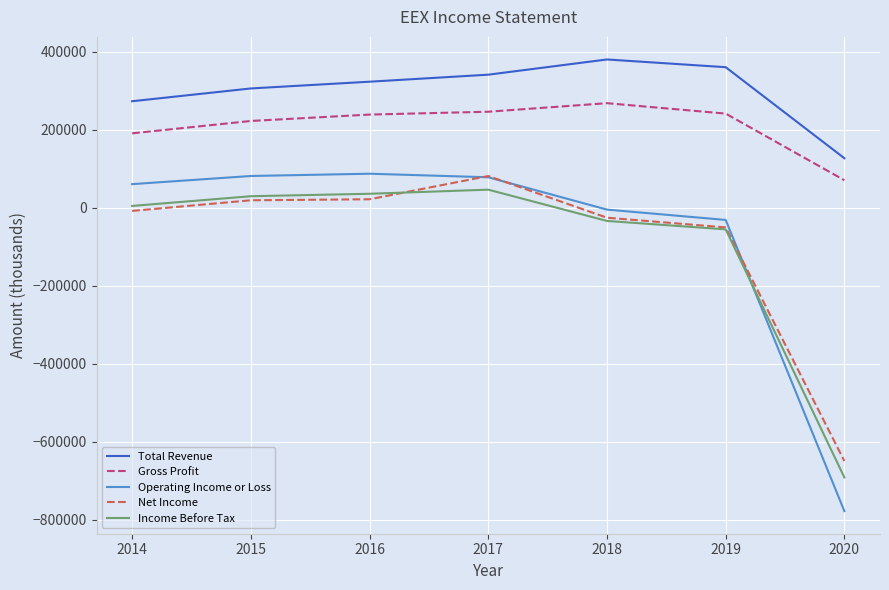

Is the value of Total Revenue at 2016 greater than the value of Operating Income or Loss at 2017?

Yes